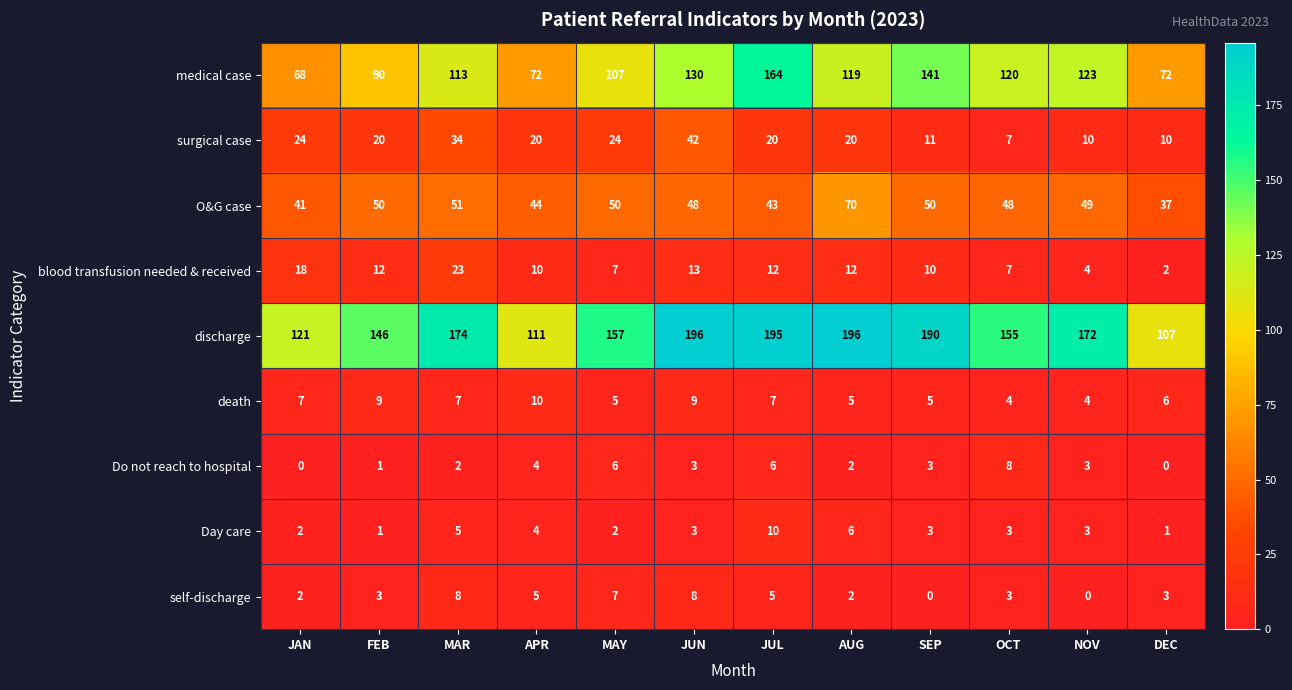

Read the discharge value at OCT, to the nearest 10.

160